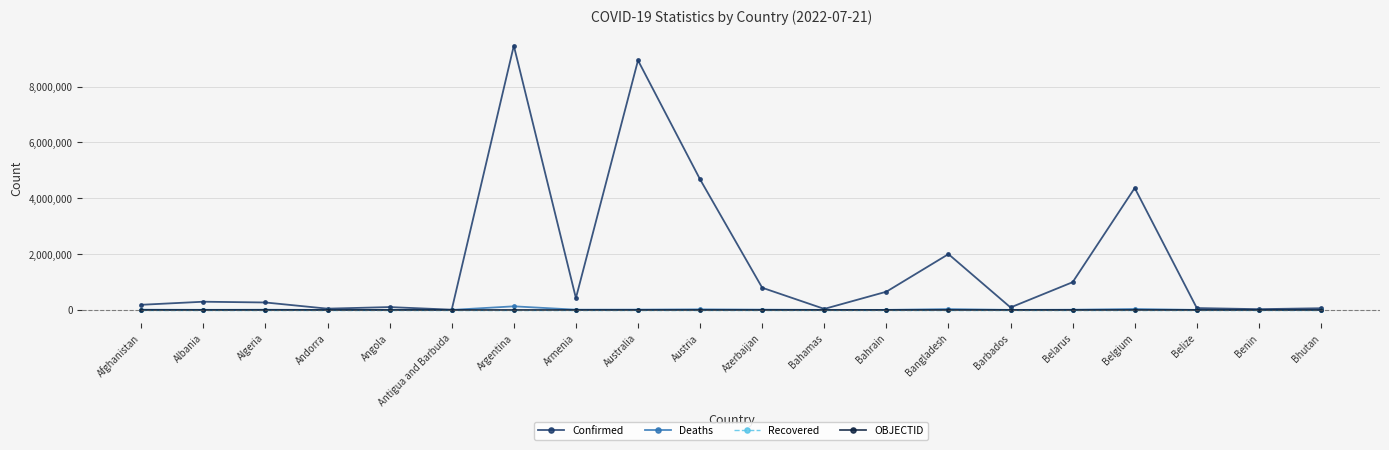

True or false: Confirmed has a value of 9465827 at Argentina.

True